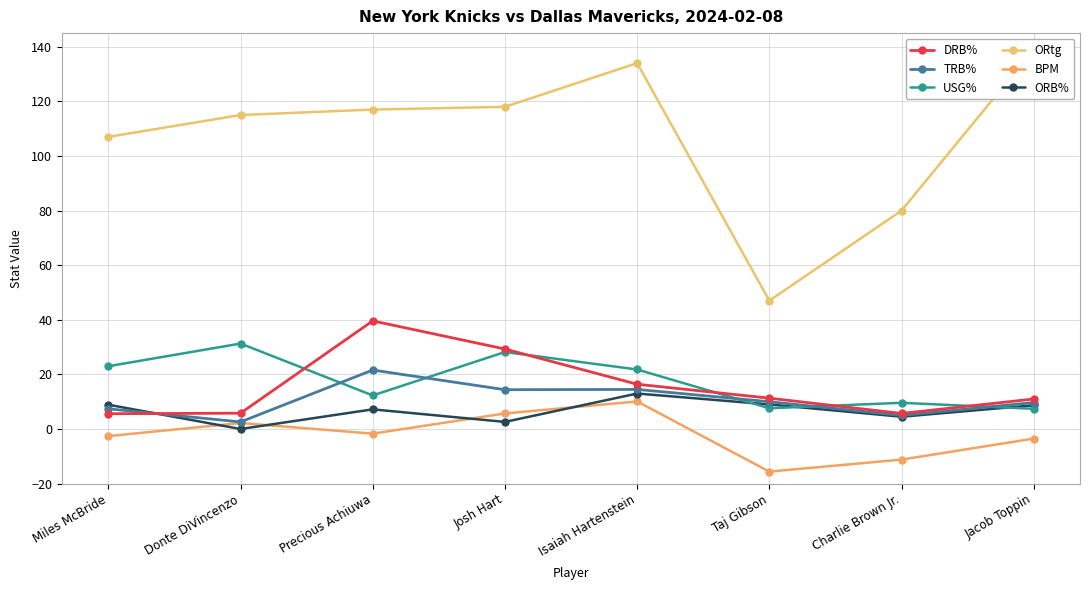

After their last crossing, which series has the higher values: TRB% or USG%?

TRB%